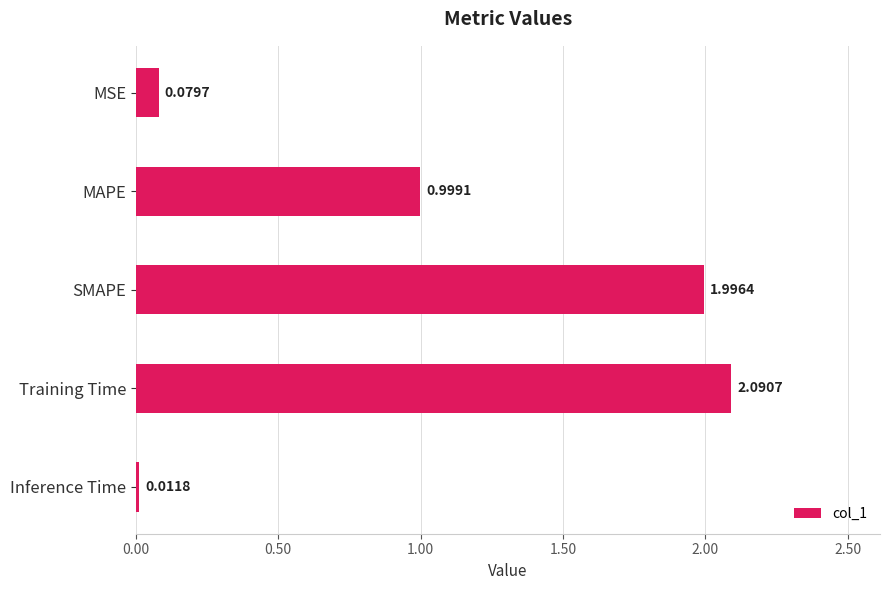

List the labels in order of value, largest first.

Training Time, SMAPE, MAPE, MSE, Inference Time